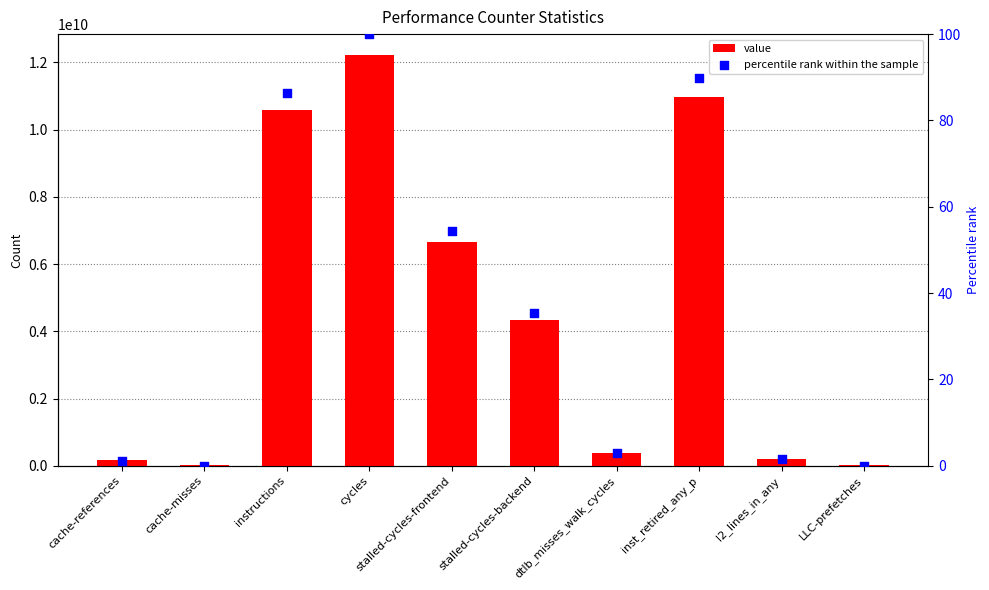

Which series contains the highest Y value?

value